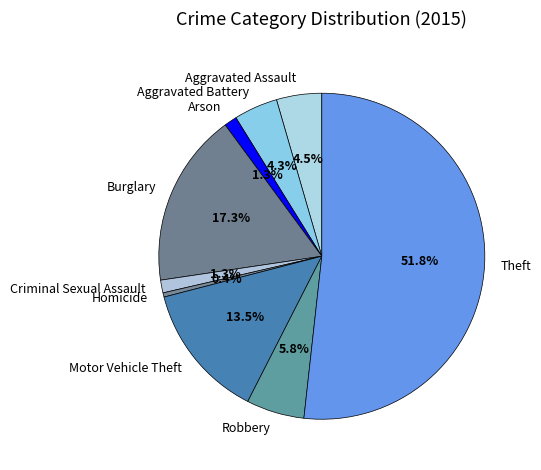

Which has a higher value, Robbery or Aggravated Assault?

Robbery